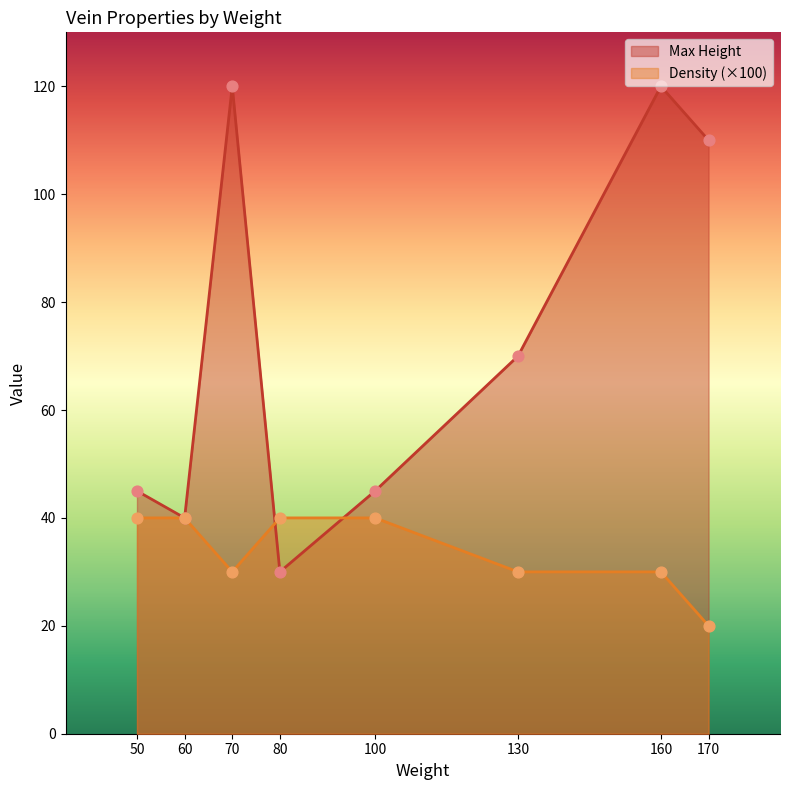

Which series reaches the minimum Y coordinate?

Density